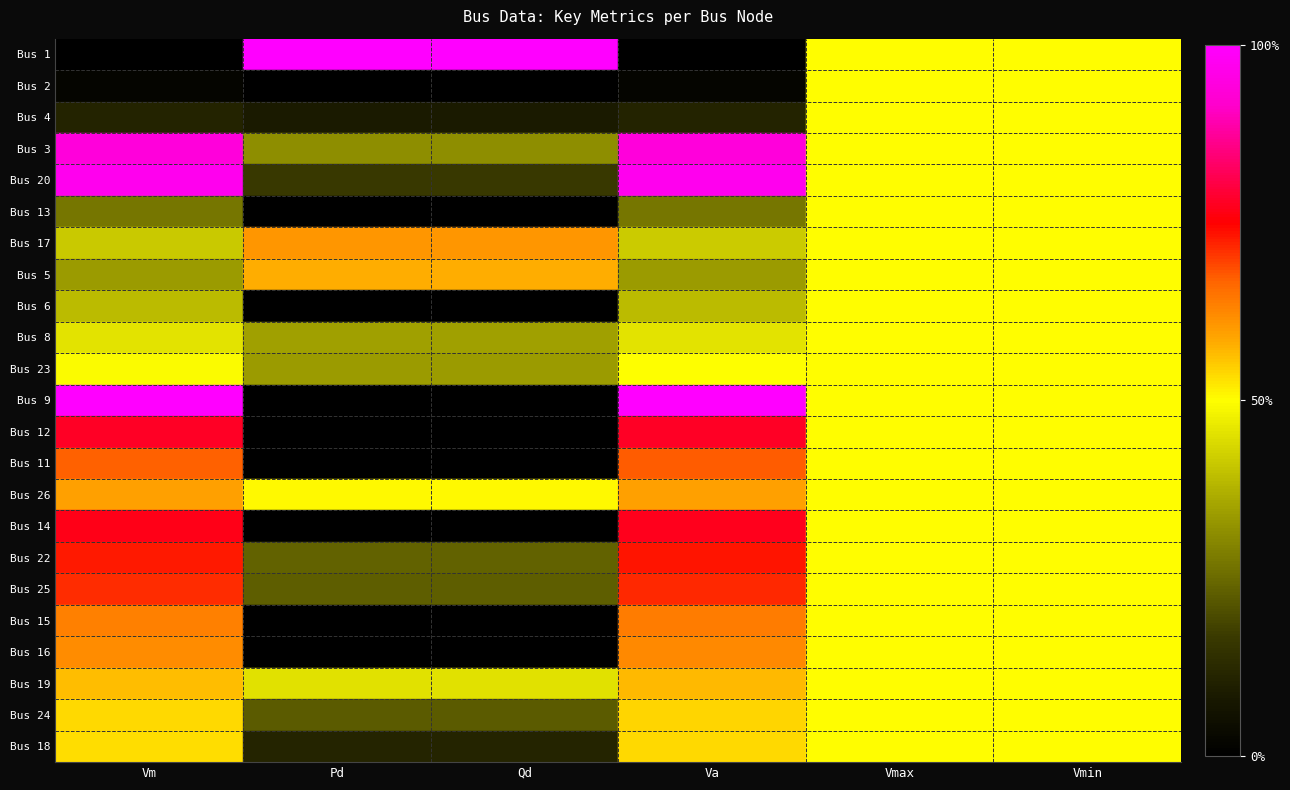

What is the greatest value displayed?

1.0